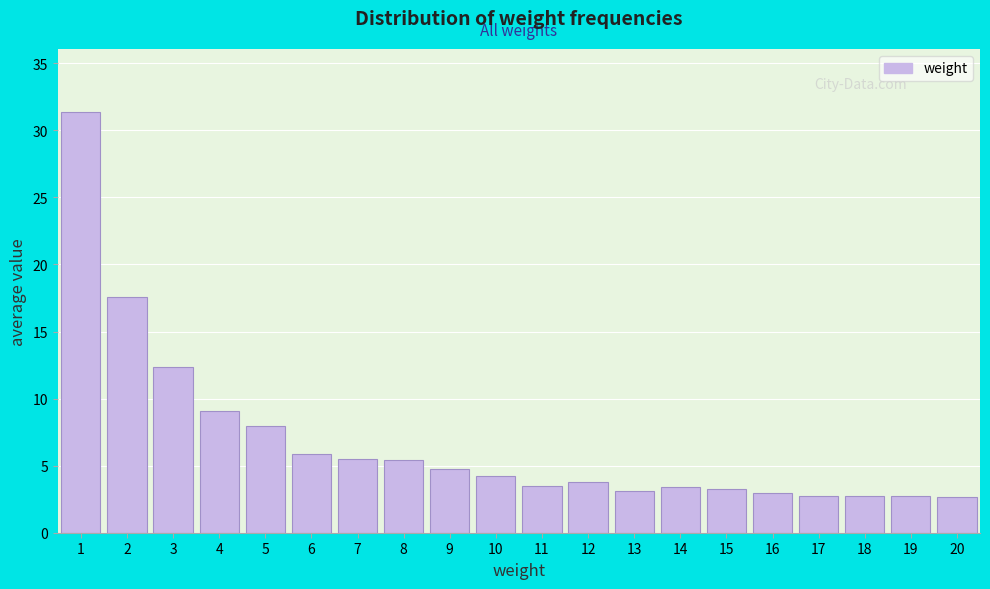

The value at 7 is 7.2. True or false?

False